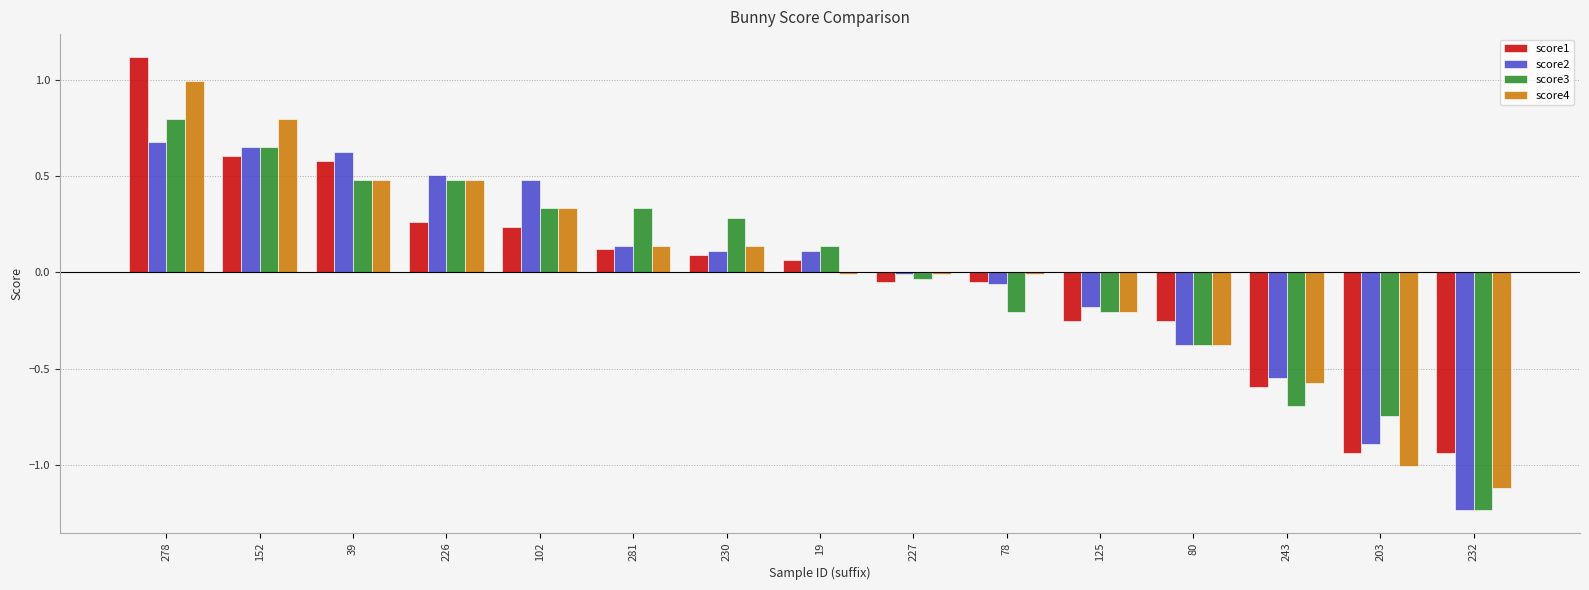

What is the total value across all series at 152?

2.7